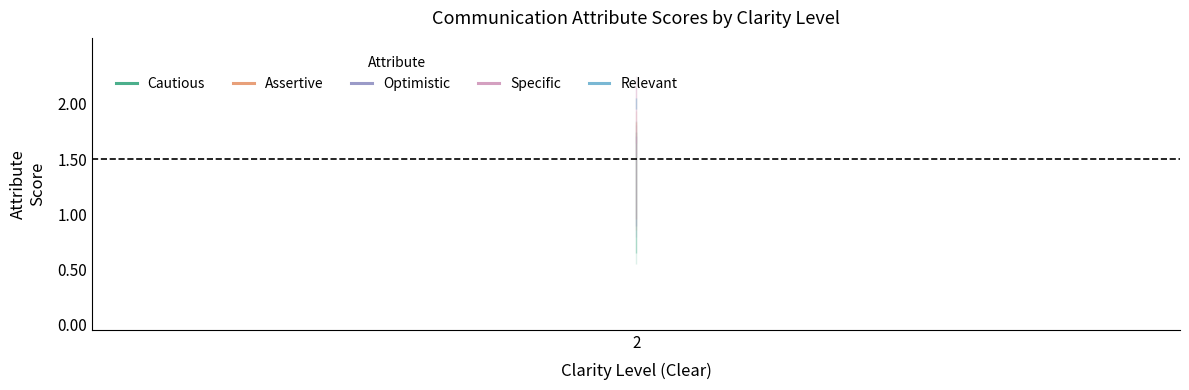

What is the total value across all series at 2?

6.8